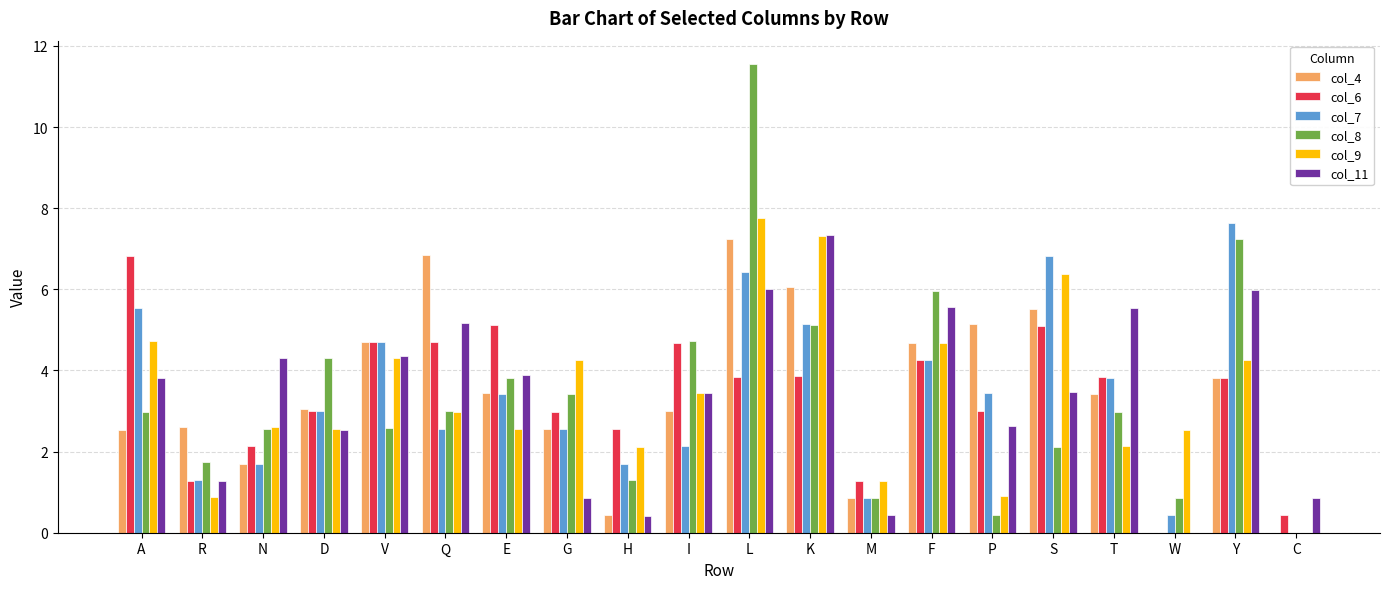

The value of col_4 at M is 0.9. True or false?

True